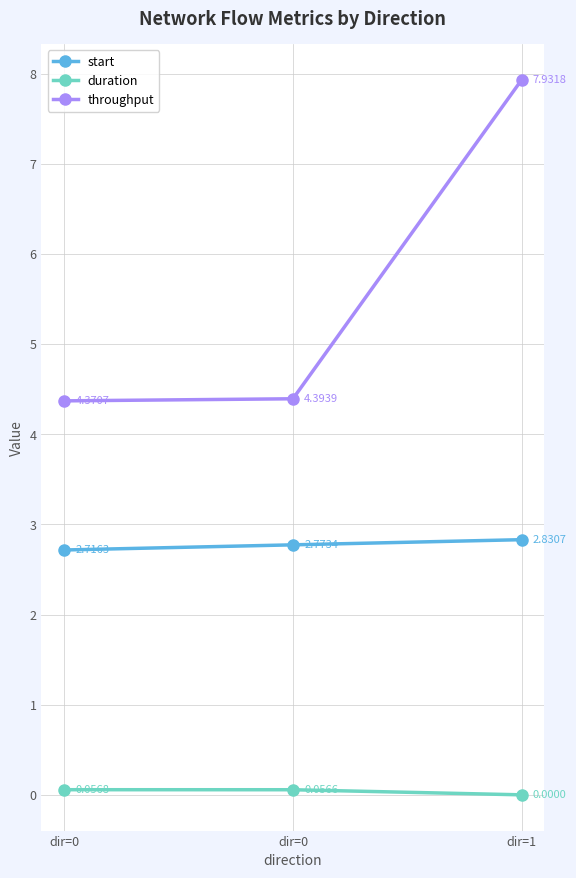

At which category is the sum across all series the highest?

dir=1